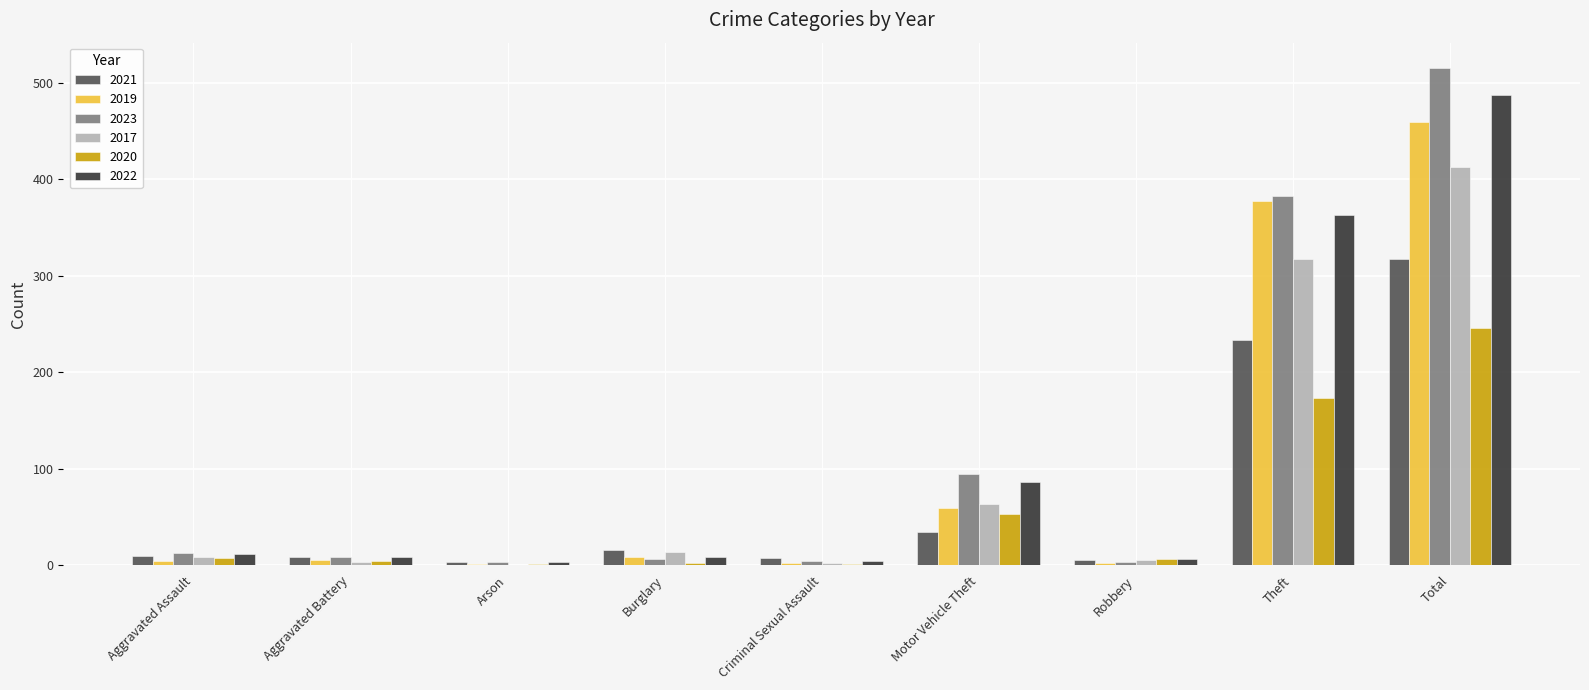

What is the sum of all 2023 values?

1032